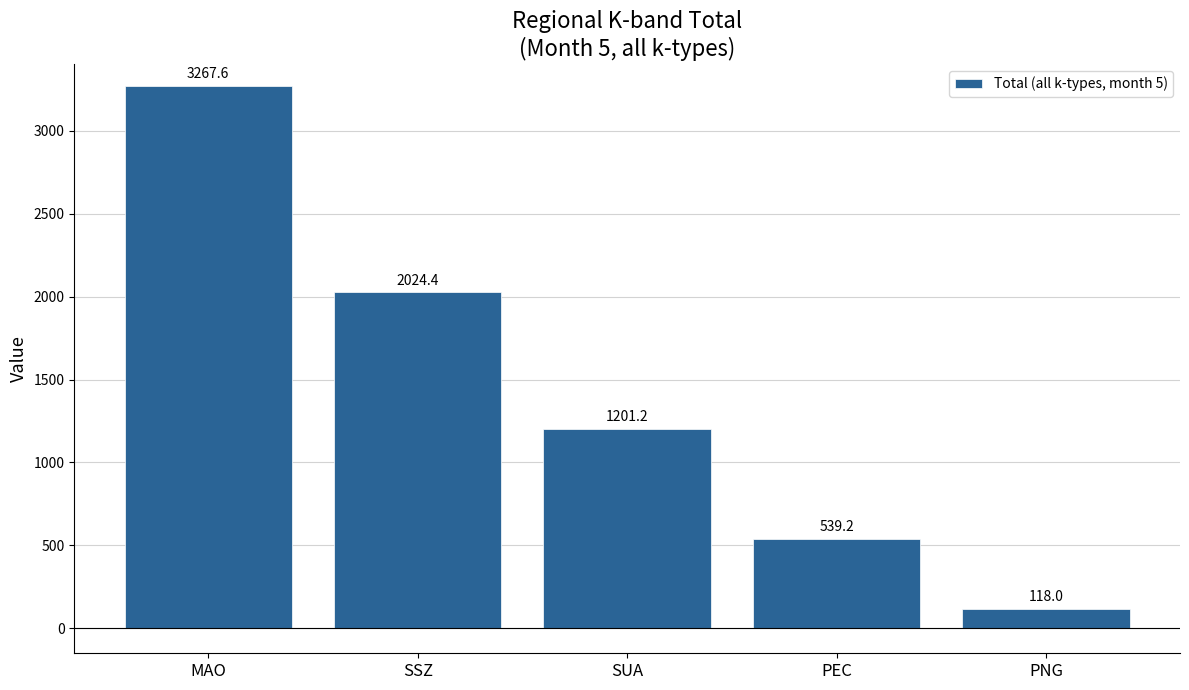

What is the sum of the values at SUA and MAO?

4468.8